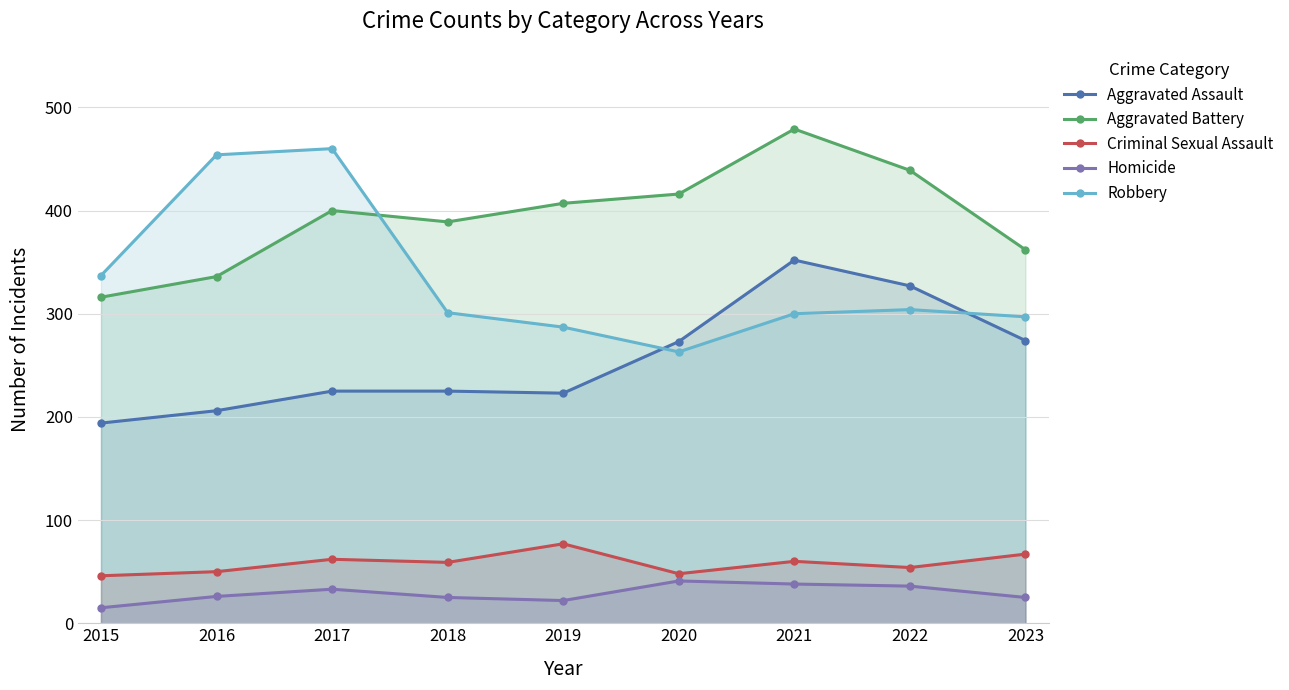

Reading left to right, what are all the values shown in this chart?

Aggravated Assault: 194	206	225	225	223	273	352	327	274
Aggravated Battery: 316	336	400	389	407	416	479	439	362
Criminal Sexual Assault: 46	50	62	59	77	48	60	54	67
Homicide: 15	26	33	25	22	41	38	36	25
Robbery: 337	454	460	301	287	263	300	304	297